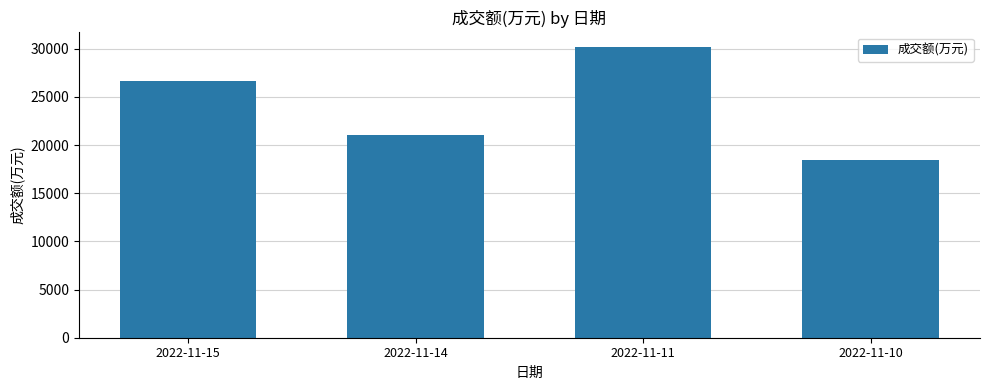

Read the value at 2022-11-10, to the nearest 10.

18400